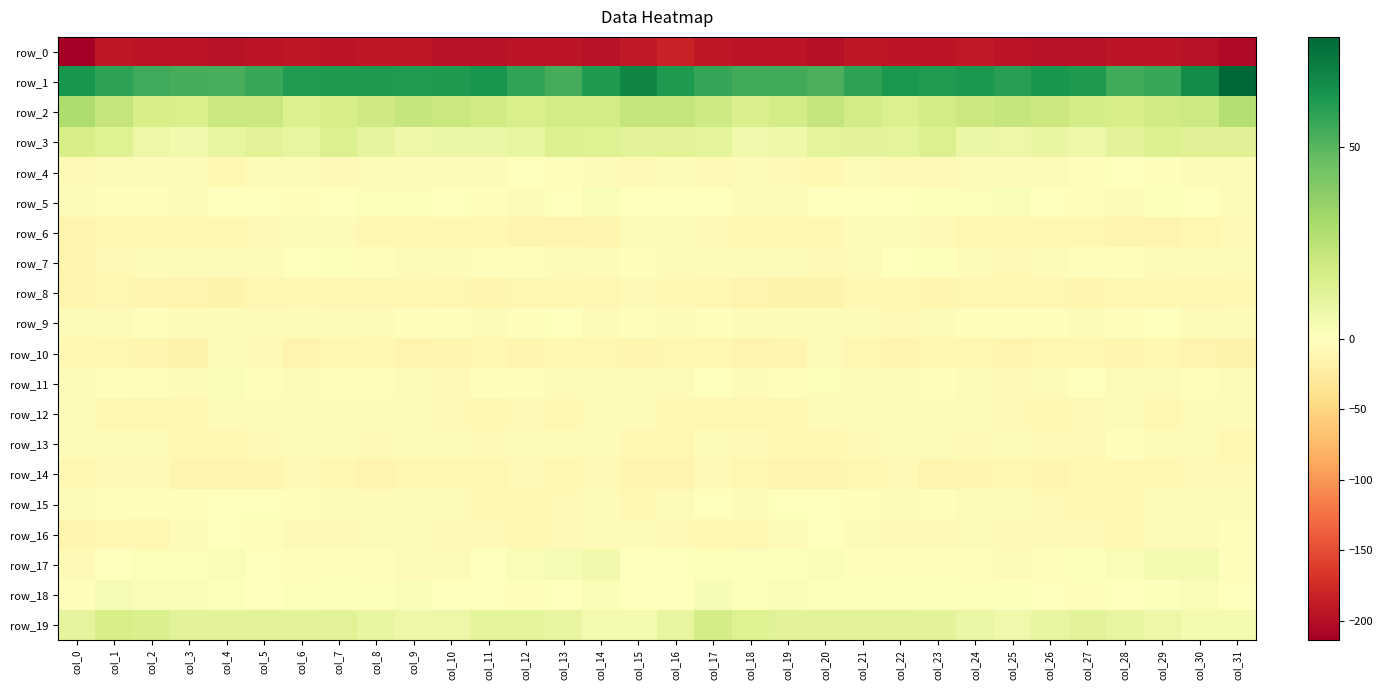

Which series has the widest spread of values?

row_0